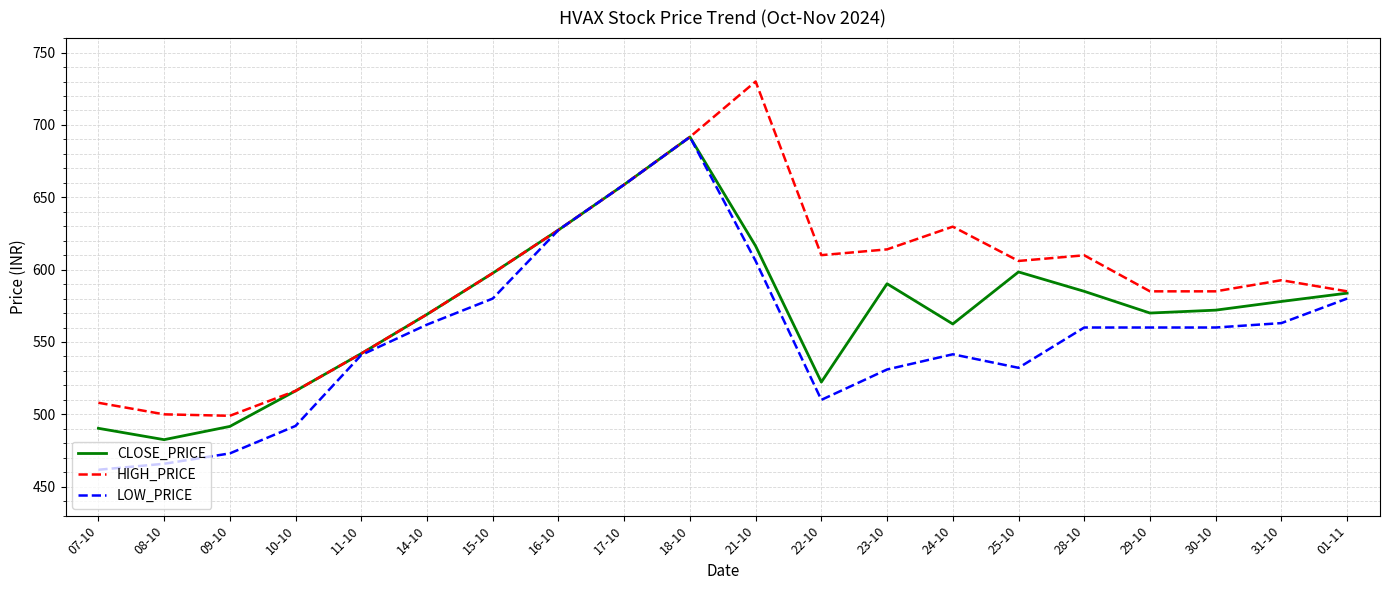

What are all the series names shown in the legend?

CLOSE_PRICE, HIGH_PRICE, LOW_PRICE